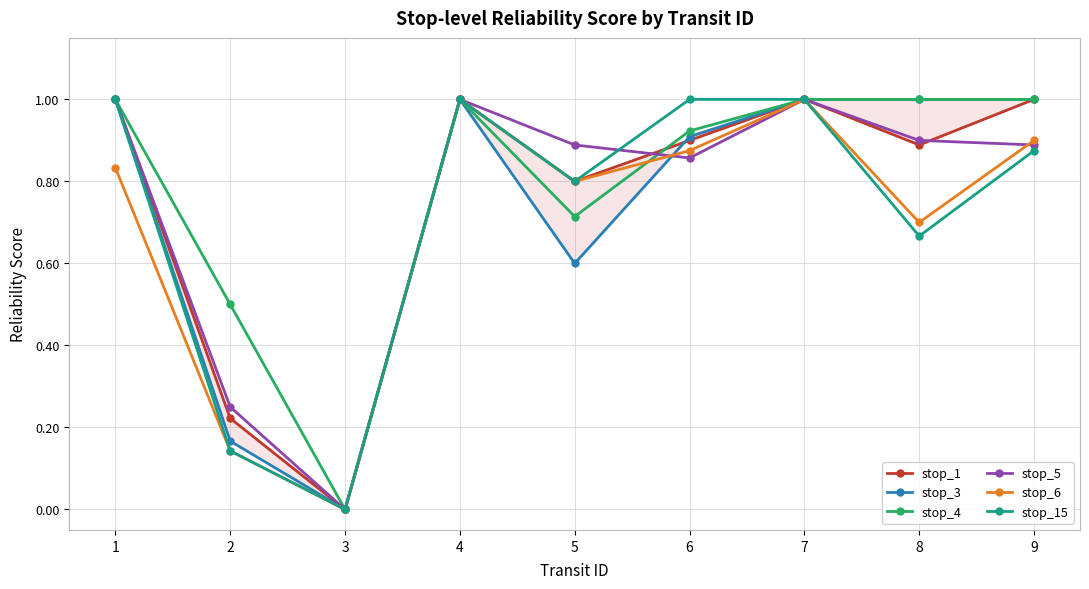

List the series in order of their peak value, lowest first.

stop_1, stop_3, stop_4, stop_5, stop_6, stop_15